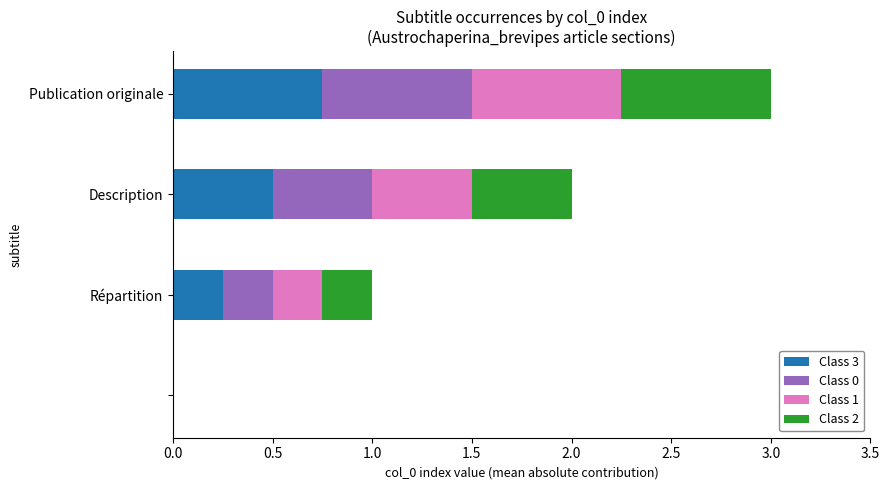

What is the sum of all Class 3 values?

1.5